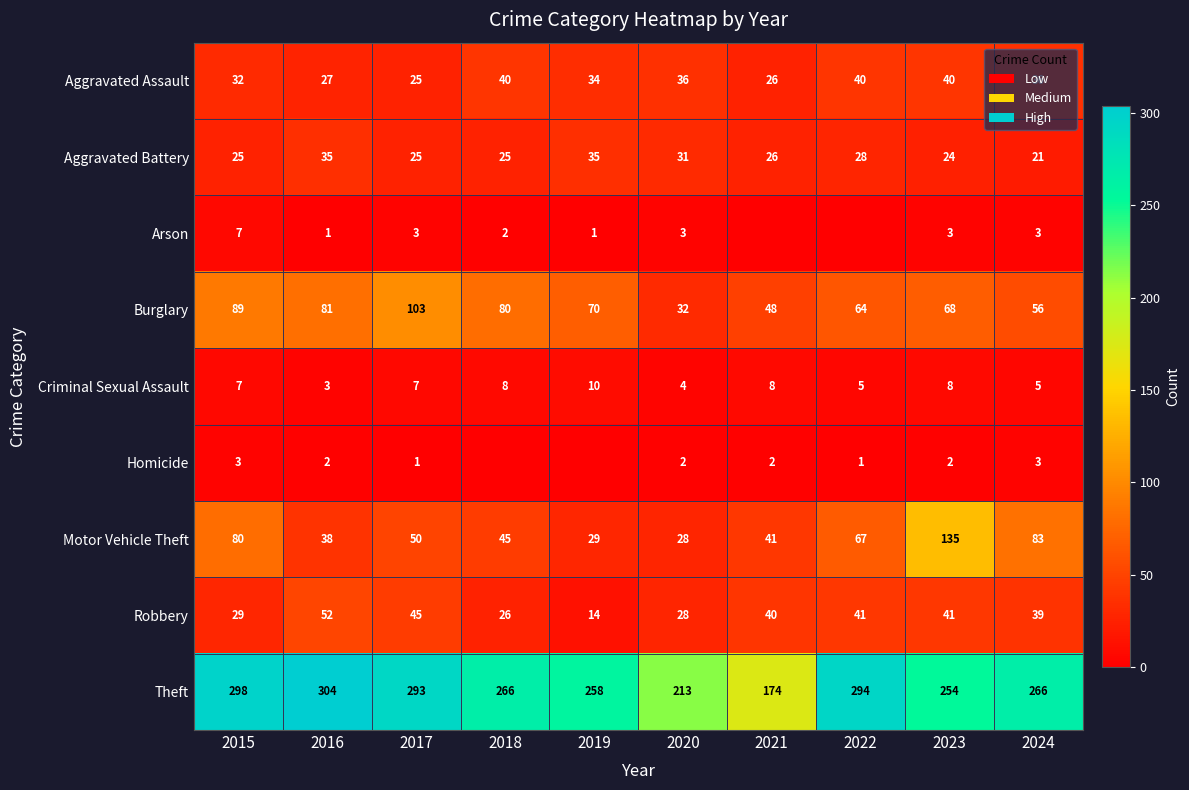

At which label does Theft reach its peak?

2016